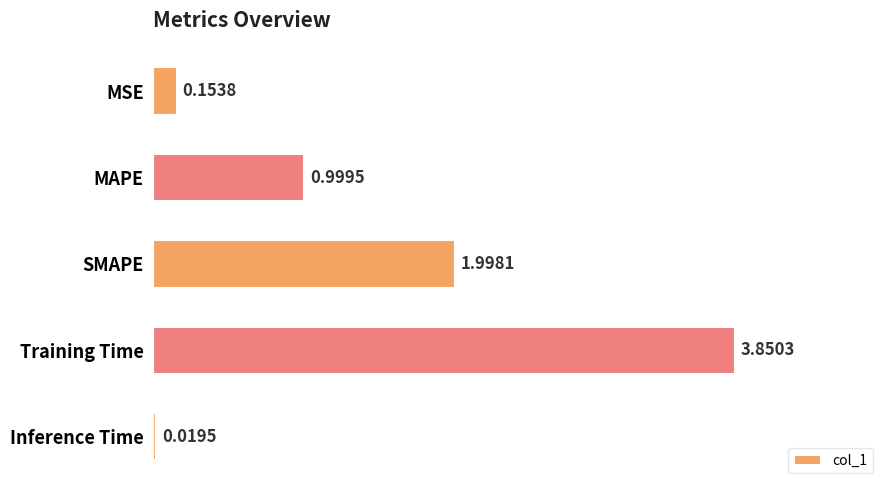

Which has a higher value, Training Time or MAPE?

Training Time